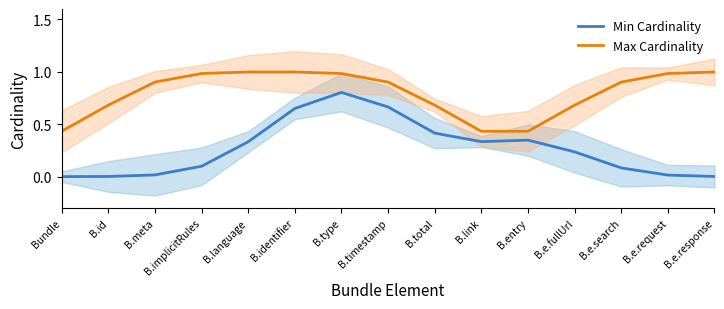

Where is Max Cardinality nearest to the value 0?

Bundle